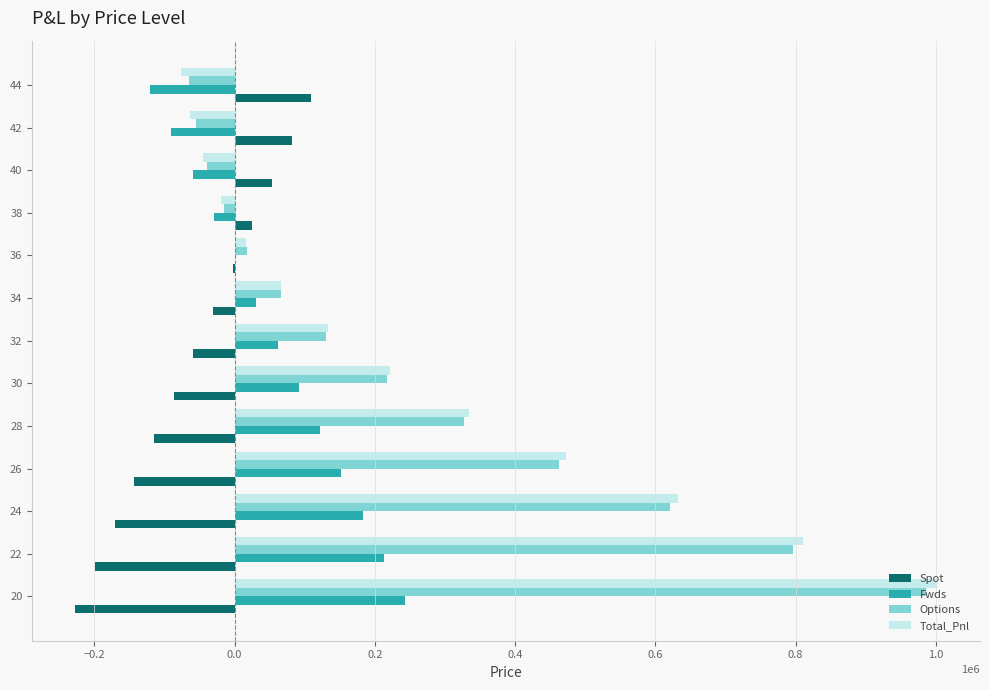

What is the sum of the Total_Pnl values at 28 and 26?

806623.1